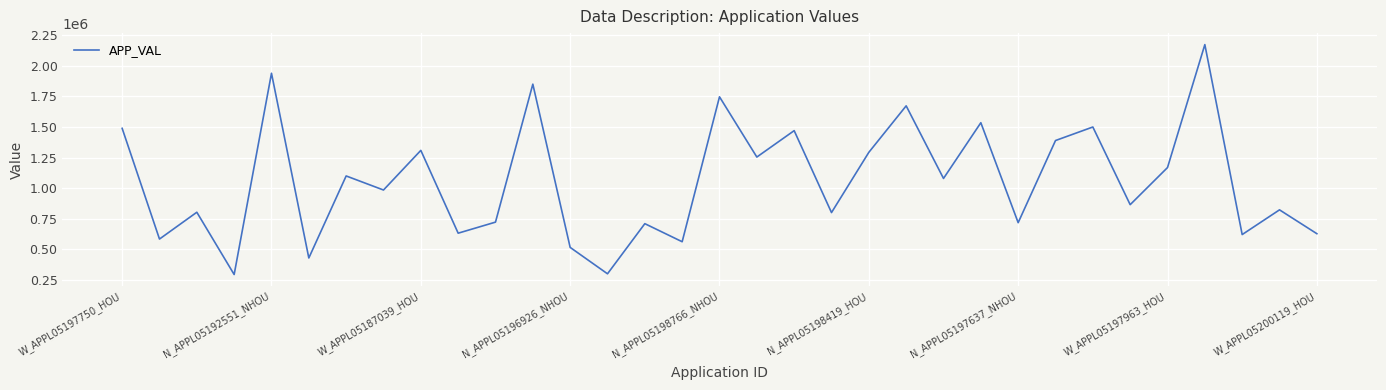

What is the minimum value shown in the chart?

294114